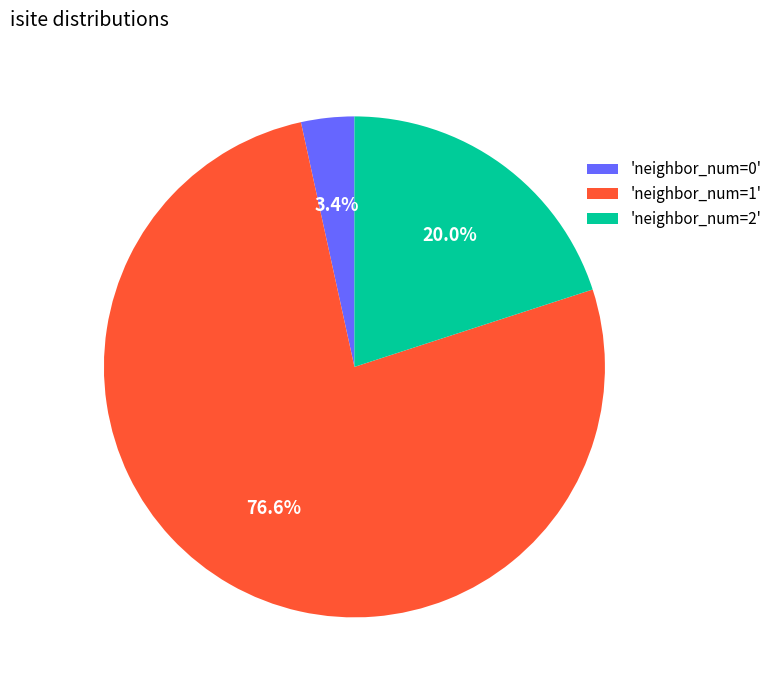

Which has a higher value, 'neighbor_num=0' or 'neighbor_num=1'?

'neighbor_num=1'